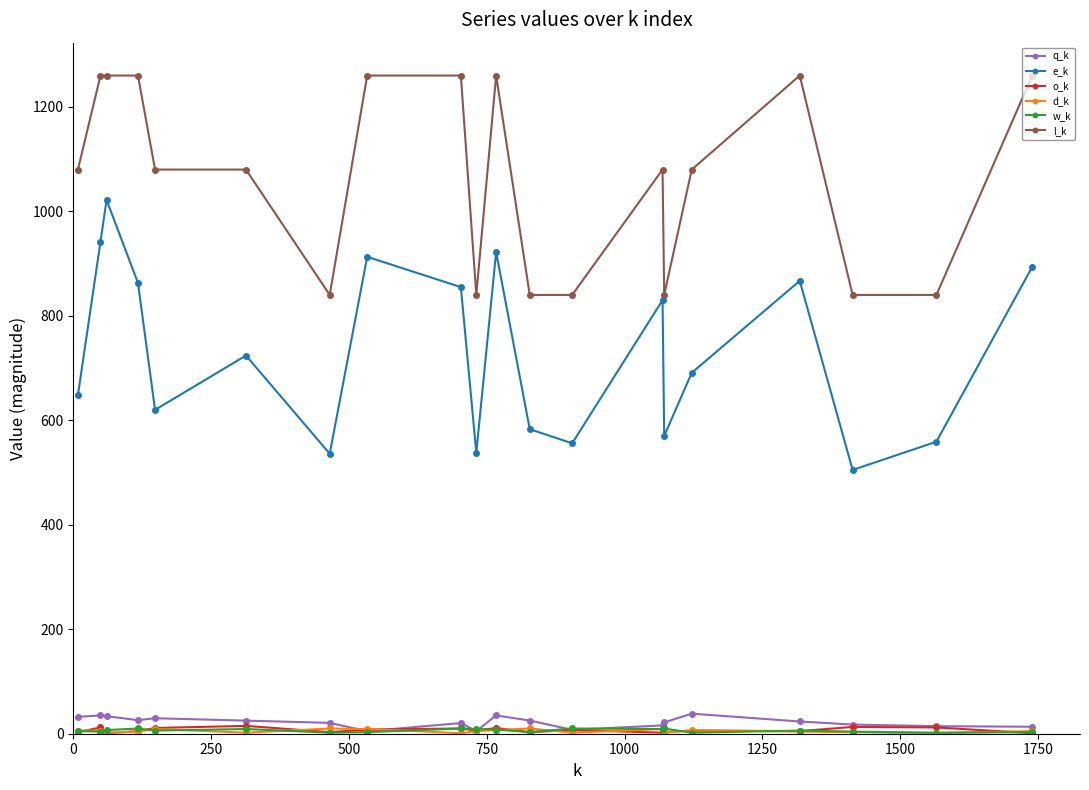

Which series has the largest range (max minus min)?

e_k